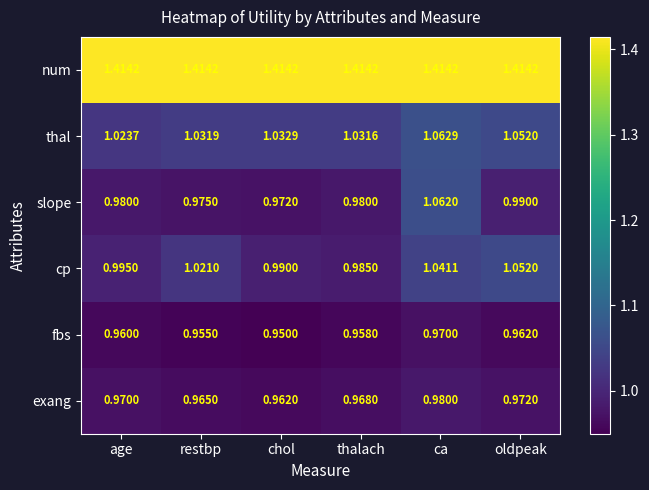

At restbp, list the series in order from largest to smallest.

num, thal, cp, slope, exang, fbs